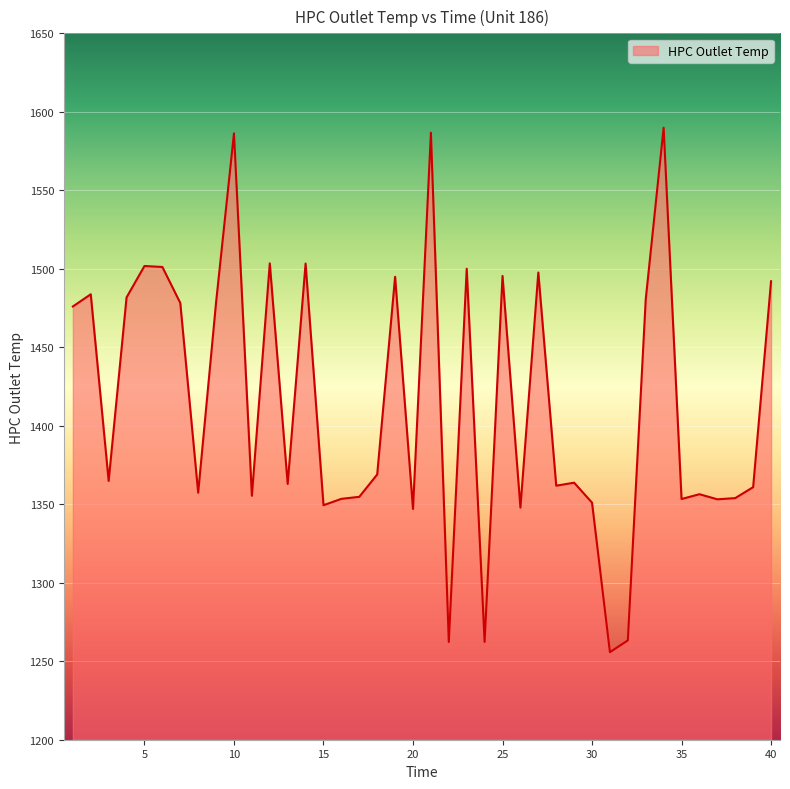

What is the minimum value shown in the chart?

1255.8